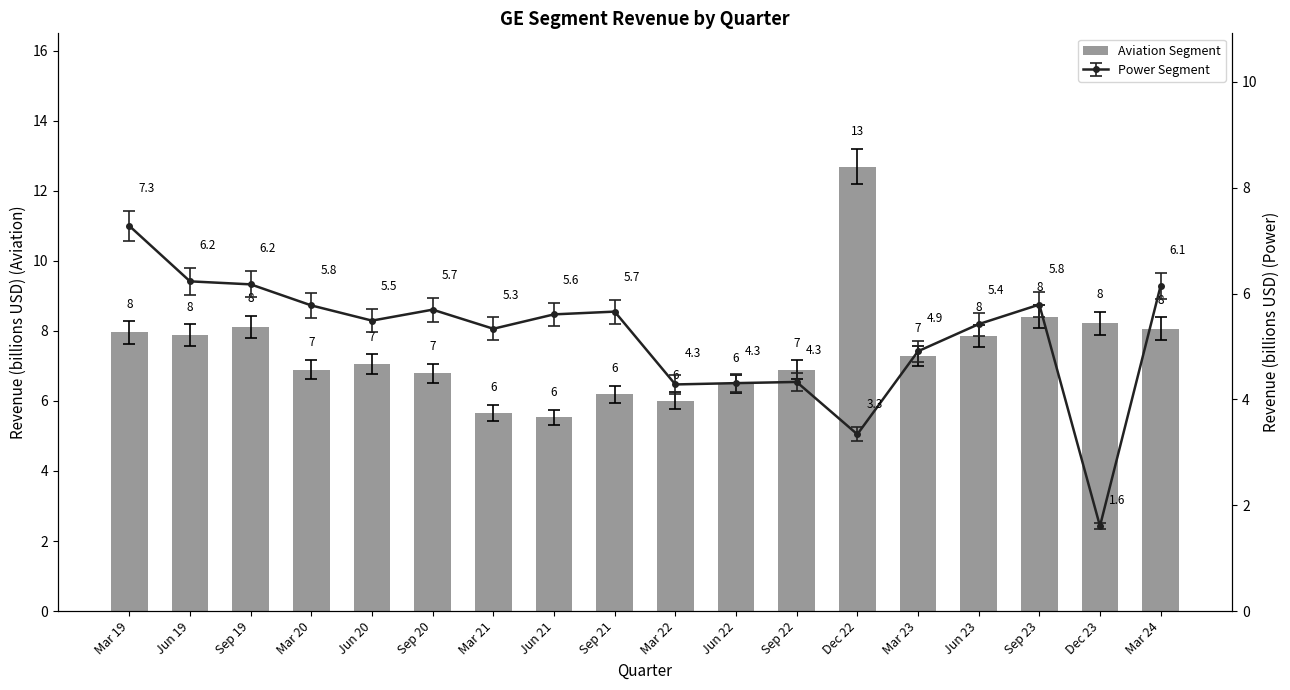

The value at Jun 21 is 2.5. True or false?

False